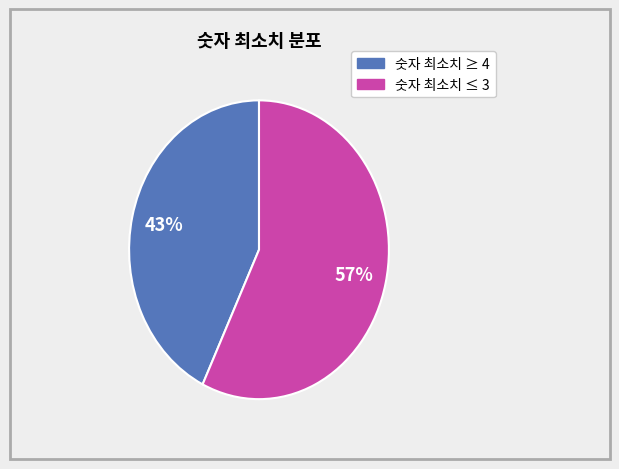

To the nearest percent, what is the average slice percentage?

50%